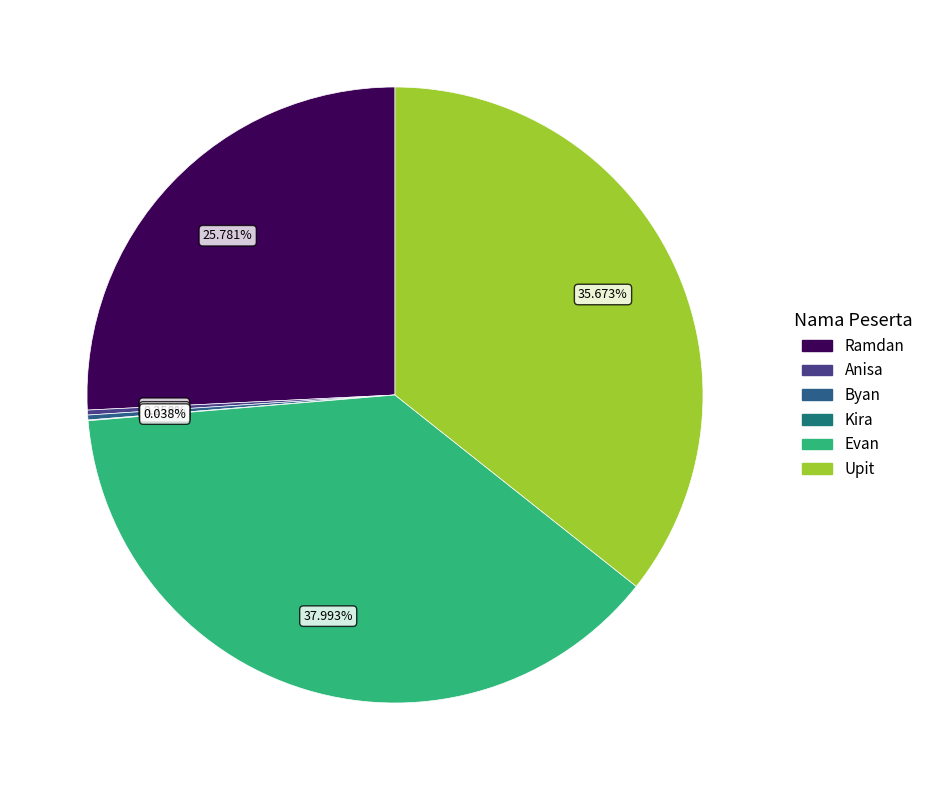

Count the number of slices in the pie.

6